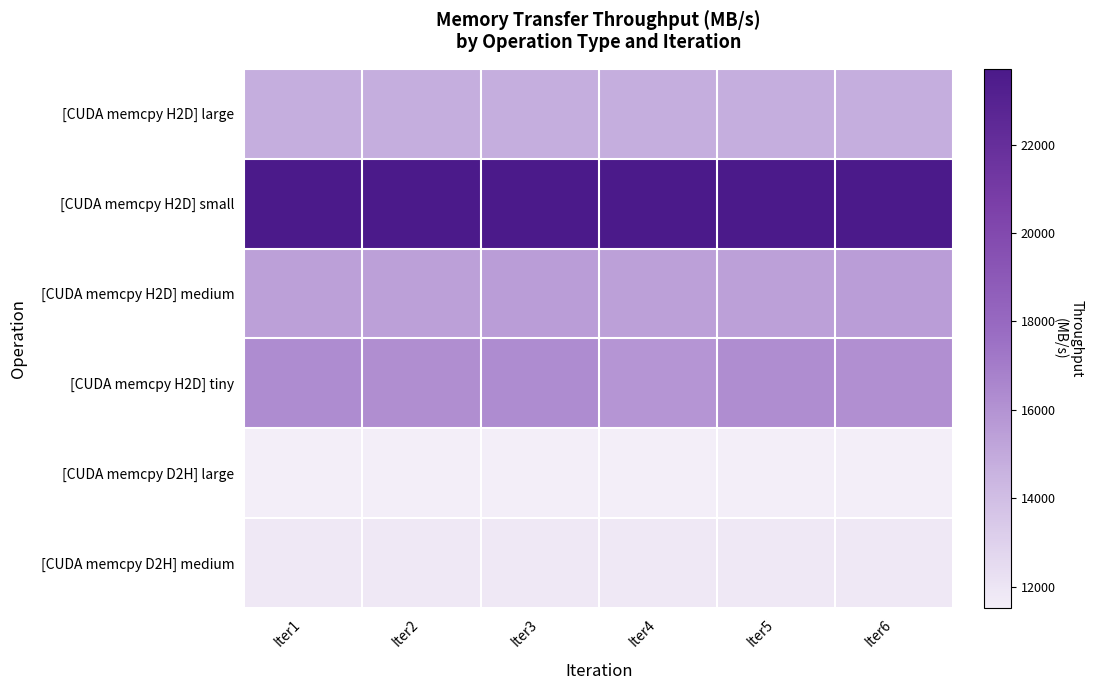

Which has a higher value, Iter3 or Iter4?

Iter3